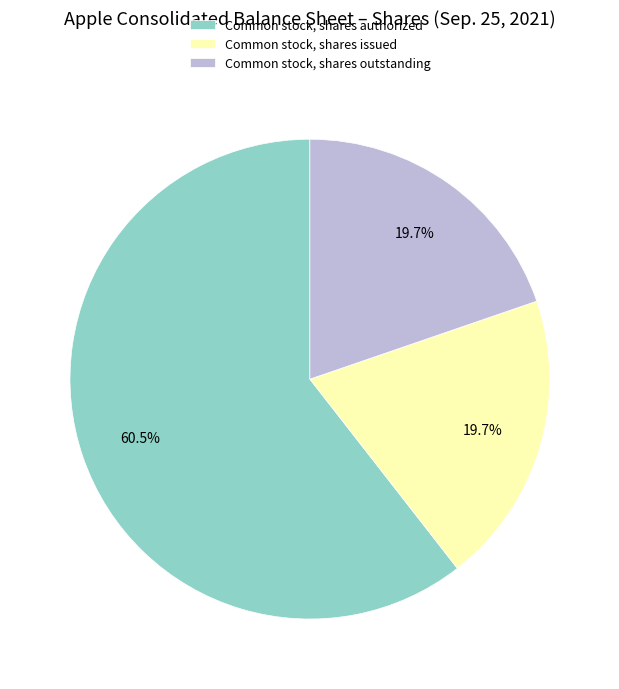

How many segments does this pie chart have?

3